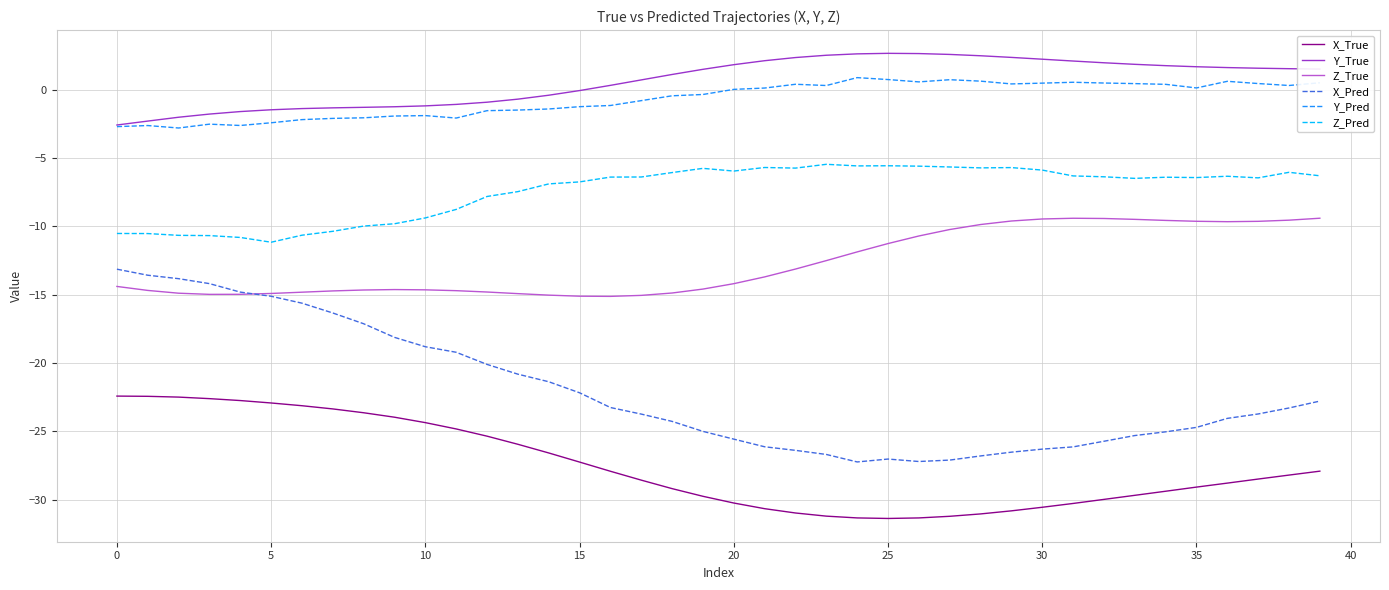

Which series has the widest spread of values?

X_Pred